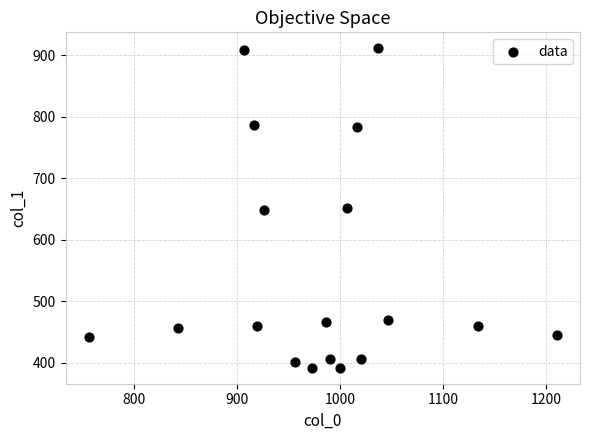

What is the range of X values (max minus min)?

453.3